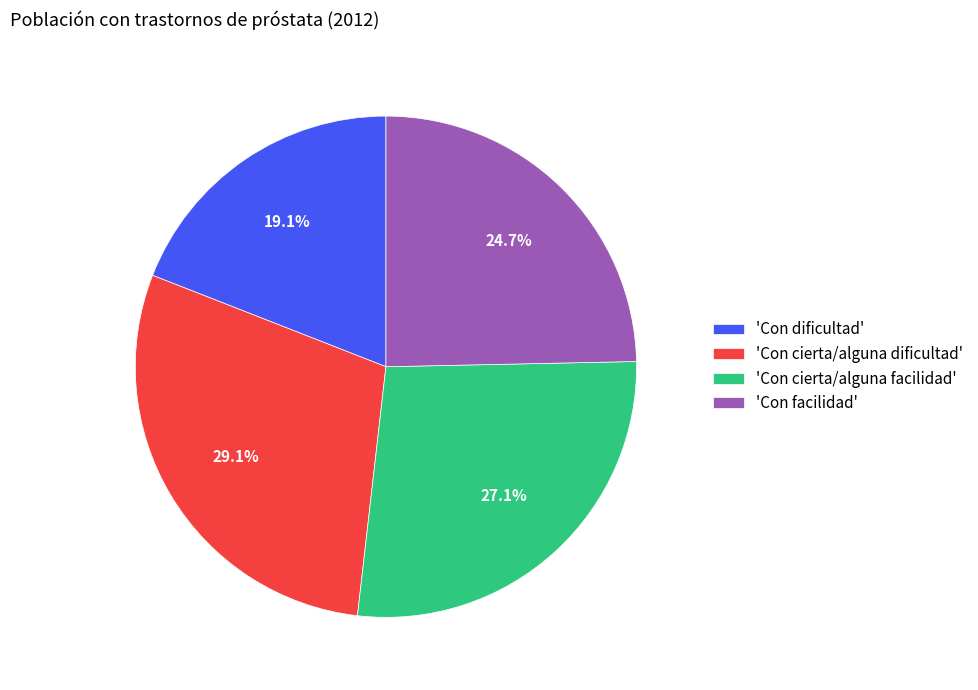

Does any single category account for the majority?

No